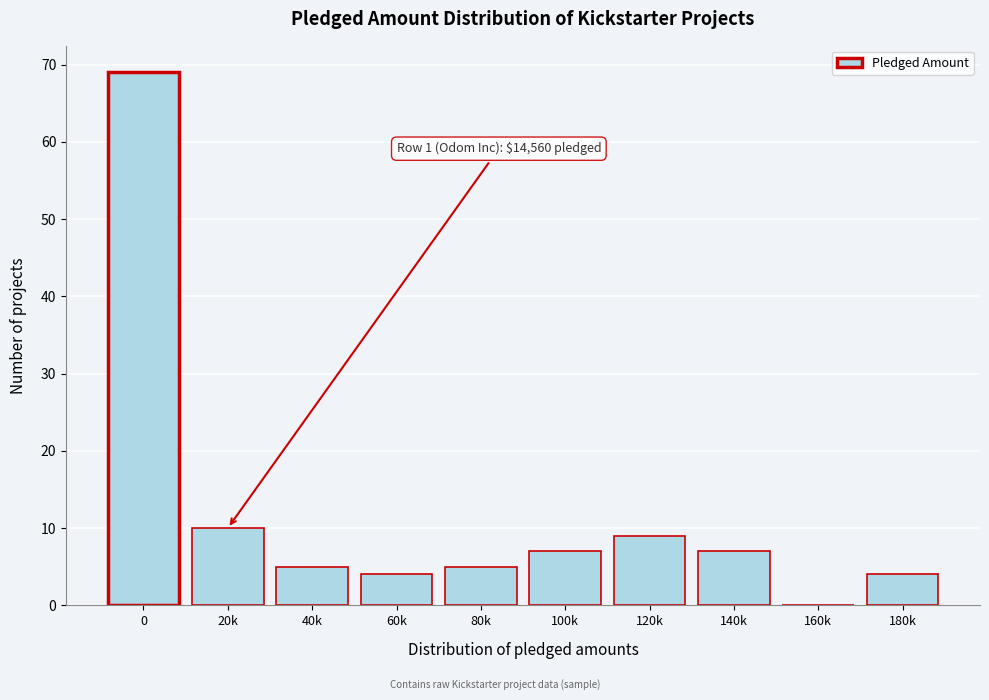

Reading left to right, list all the values displayed in this chart.

0=69	20k=10	40k=5	60k=4	80k=5	100k=7	120k=9	140k=7	160k=0	180k=4